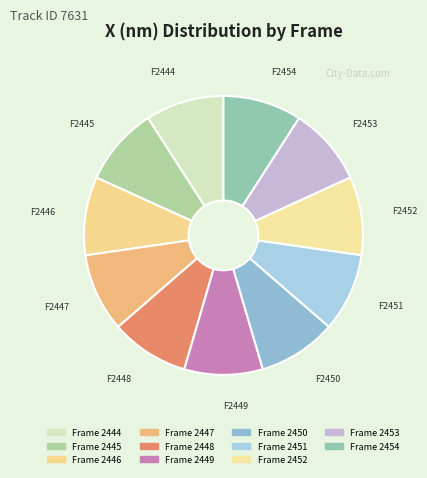

Count the number of slices in the pie.

11